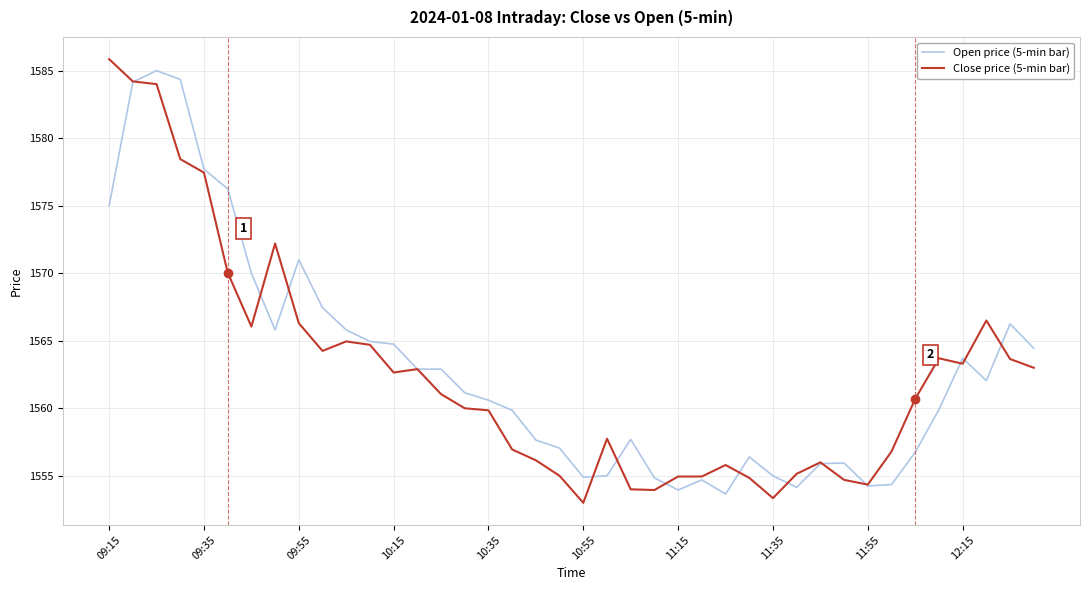

What is the highest value of the Open price (5-min bar) series?

1585.0